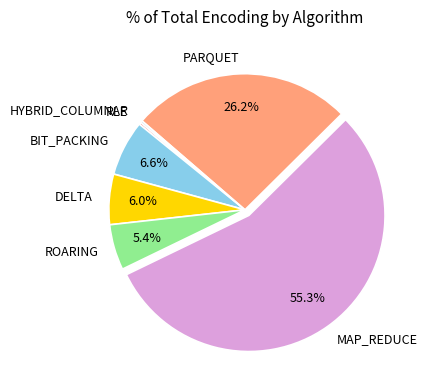

Is there a majority slice in this chart?

Yes